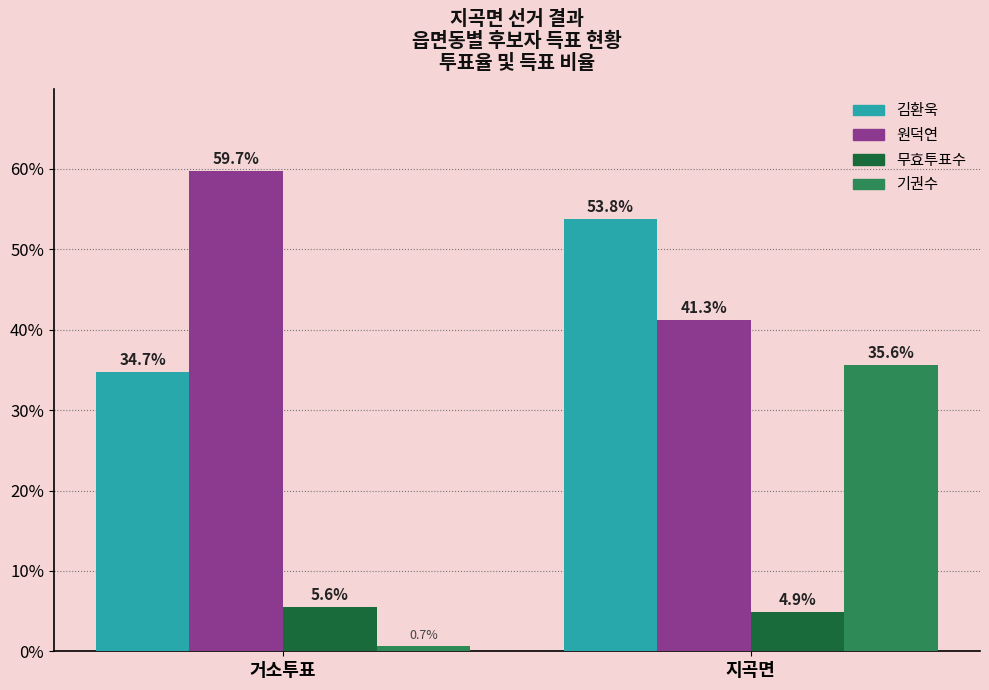

Reading left to right, list all the values displayed in this chart.

김환욱: 거소투표=34.7	지곡면=53.8
원덕연: 거소투표=59.7	지곡면=41.3
무효투표수: 거소투표=5.6	지곡면=4.9
기권수: 거소투표=0.7	지곡면=35.6